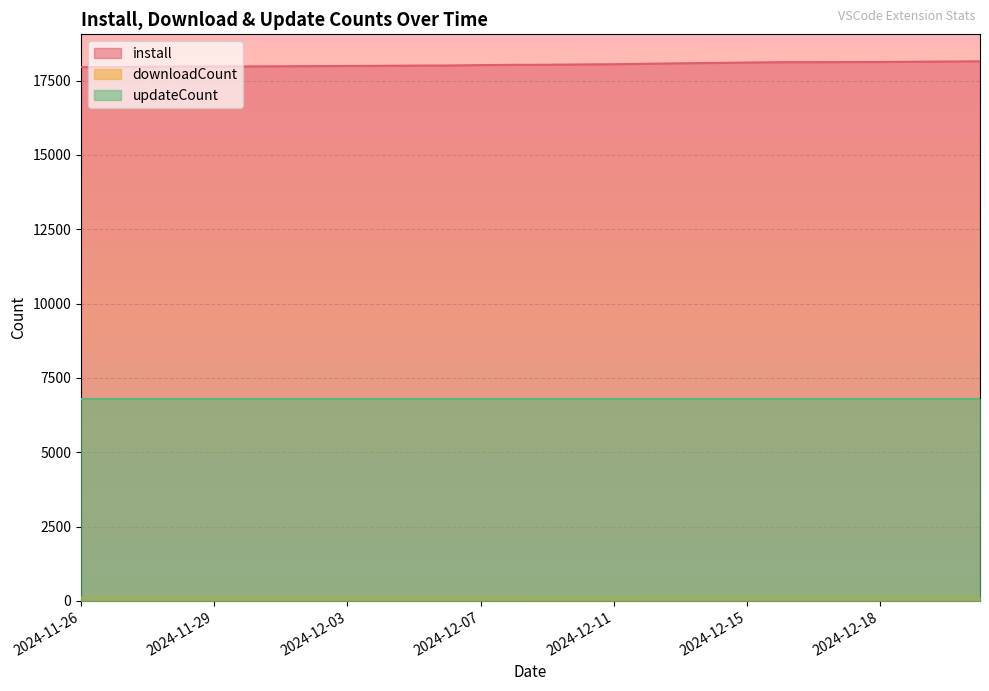

True or false: install and updateCount intersect in this chart.

False